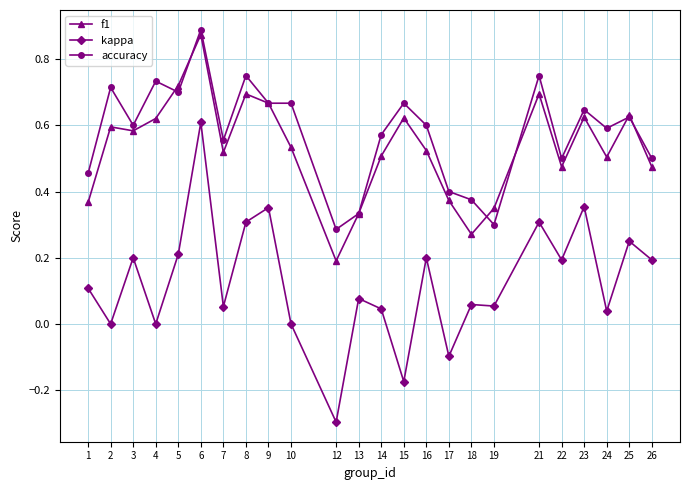

How many lines are shown in the chart?

3